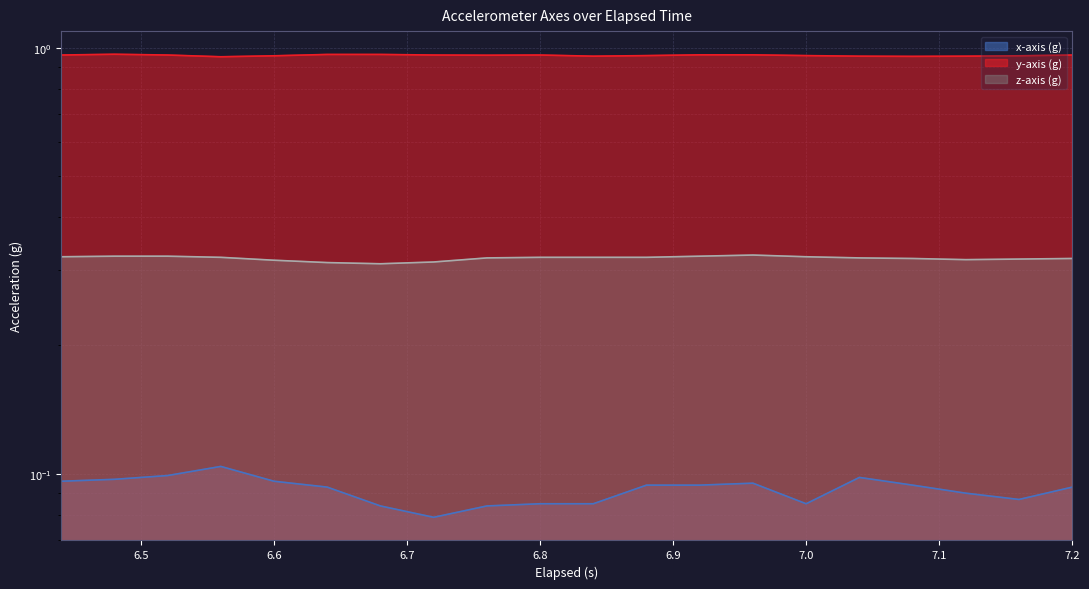

The value of x-axis (g) at 7.08 is 0.1. True or false?

False